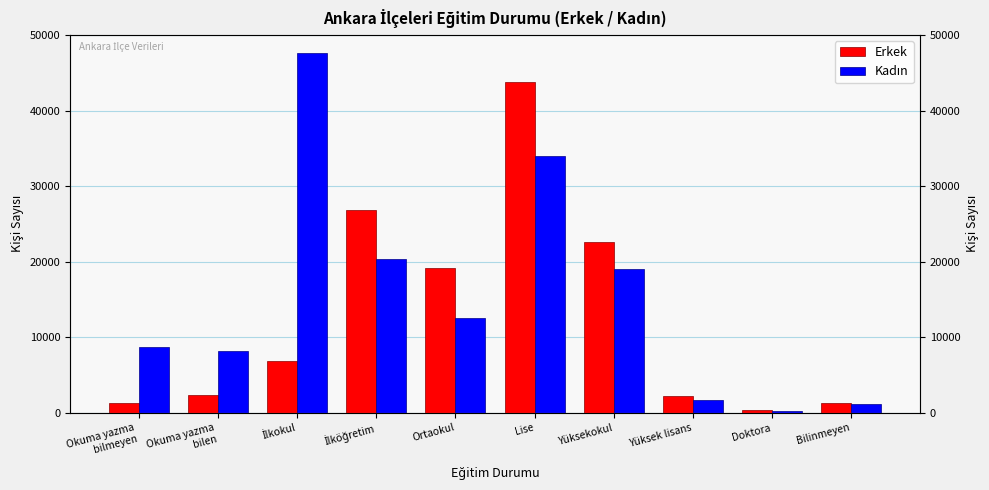

What is the difference between the maximum and minimum values in the Erkek series?

43476